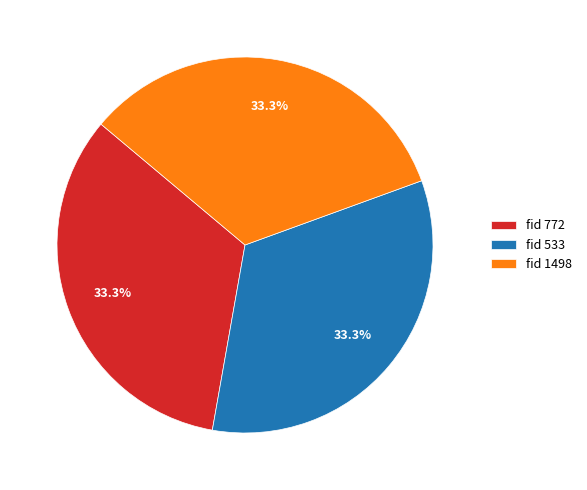

Combined, do fid 1498 and fid 772 account for over 50%?

Yes